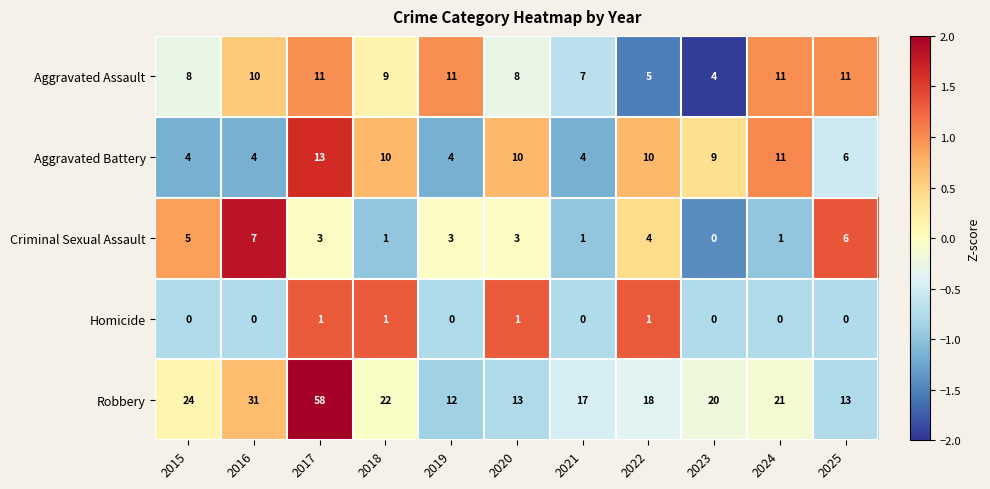

What is the spread (max minus min) of values at 2015?

24